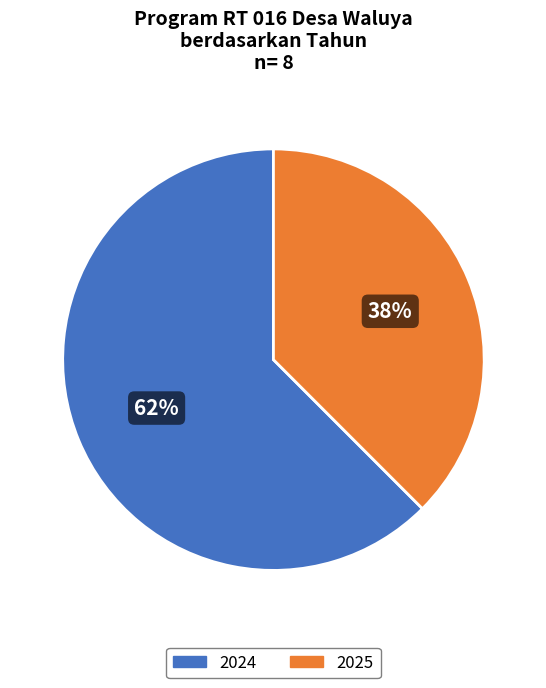

Do 2024 and 2025 together represent more than half of the pie?

Yes